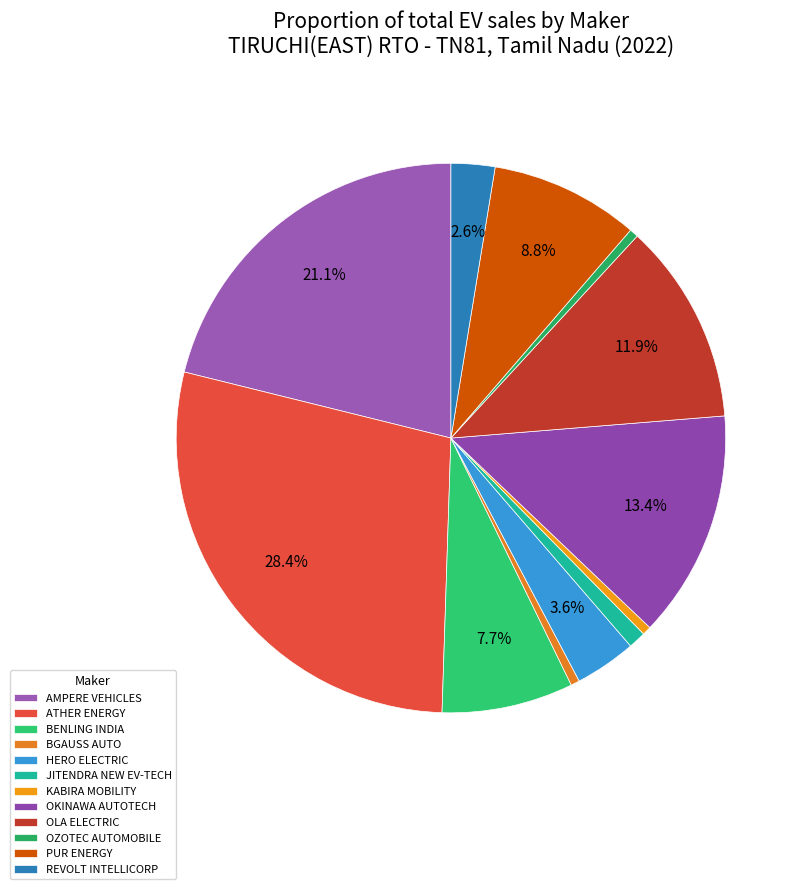

Which has a higher value, OLA ELECTRIC or JITENDRA NEW EV-TECH?

OLA ELECTRIC